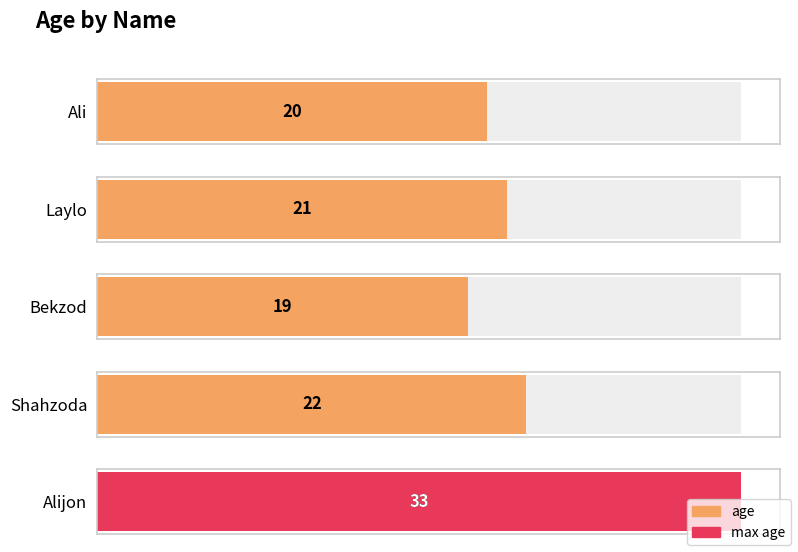

What is the ratio of the value at Shahzoda to the value at Ali?

1.1